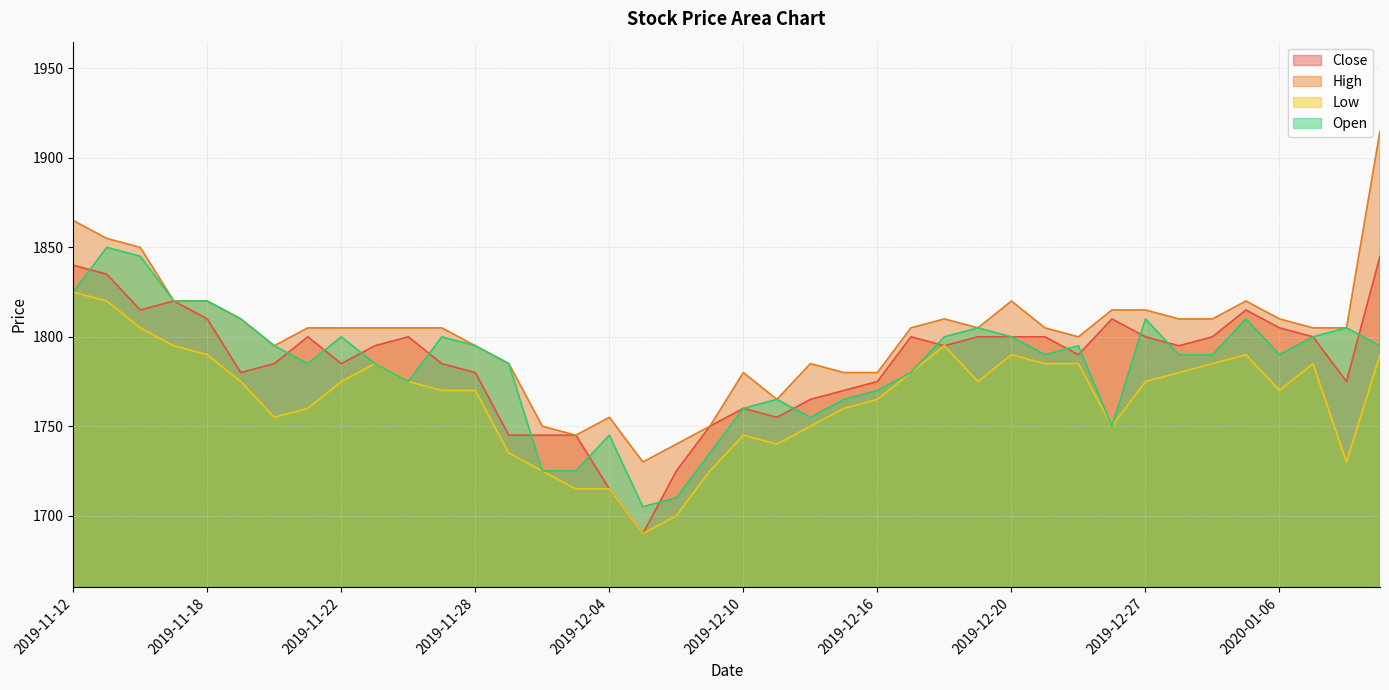

What is the total value across all series at 2020-01-02?

7185